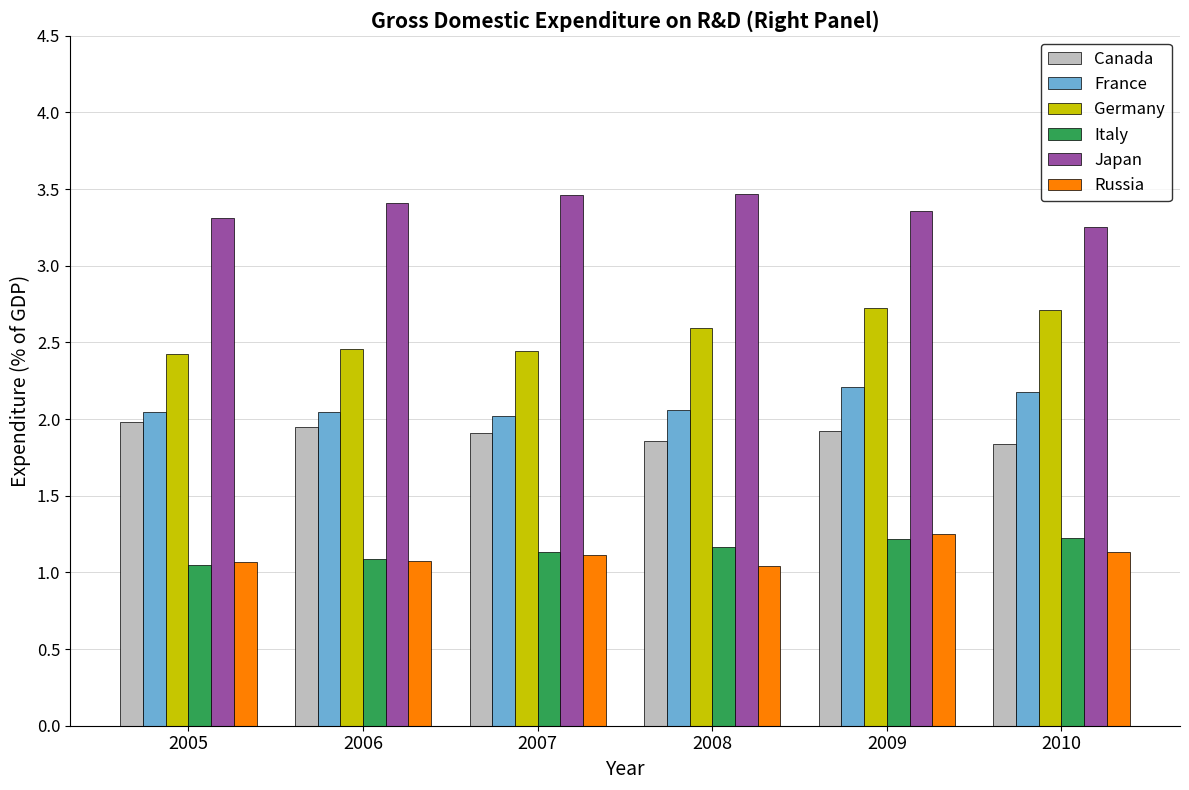

Which series has the largest total across all categories?

Japan